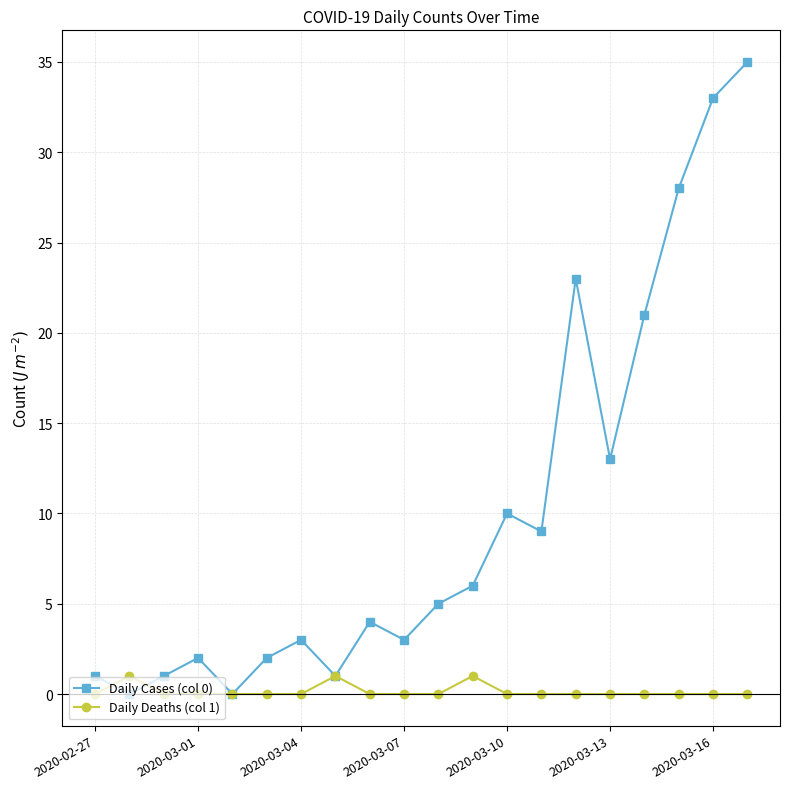

What are all the series names shown in the legend?

Daily Cases (col 0), Daily Deaths (col 1)